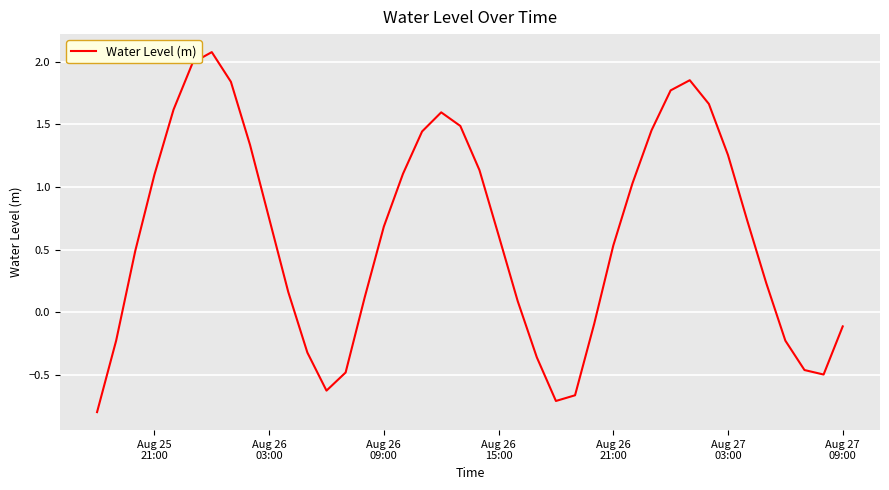

What is the difference between the second highest and minimum values?

2.8